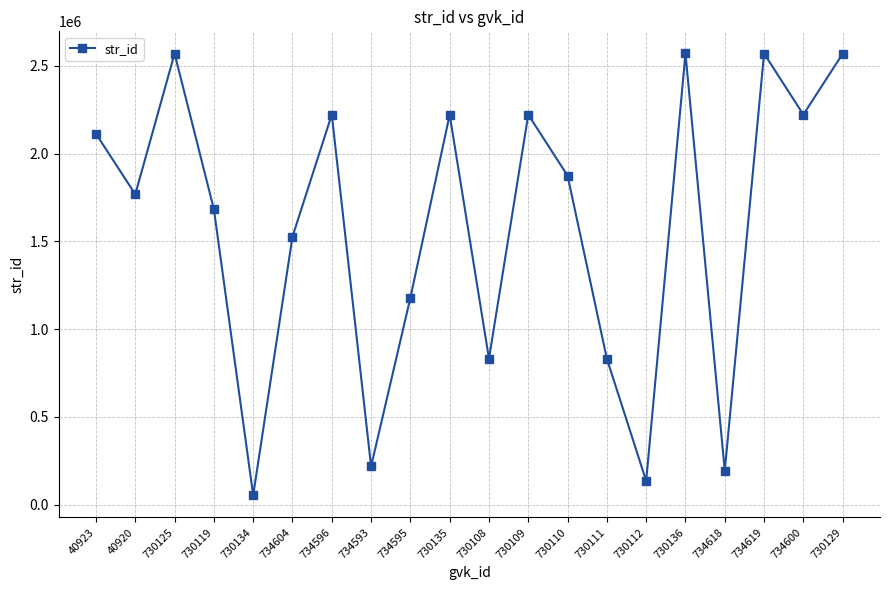

Is this an area chart (filled region under the line)?

No